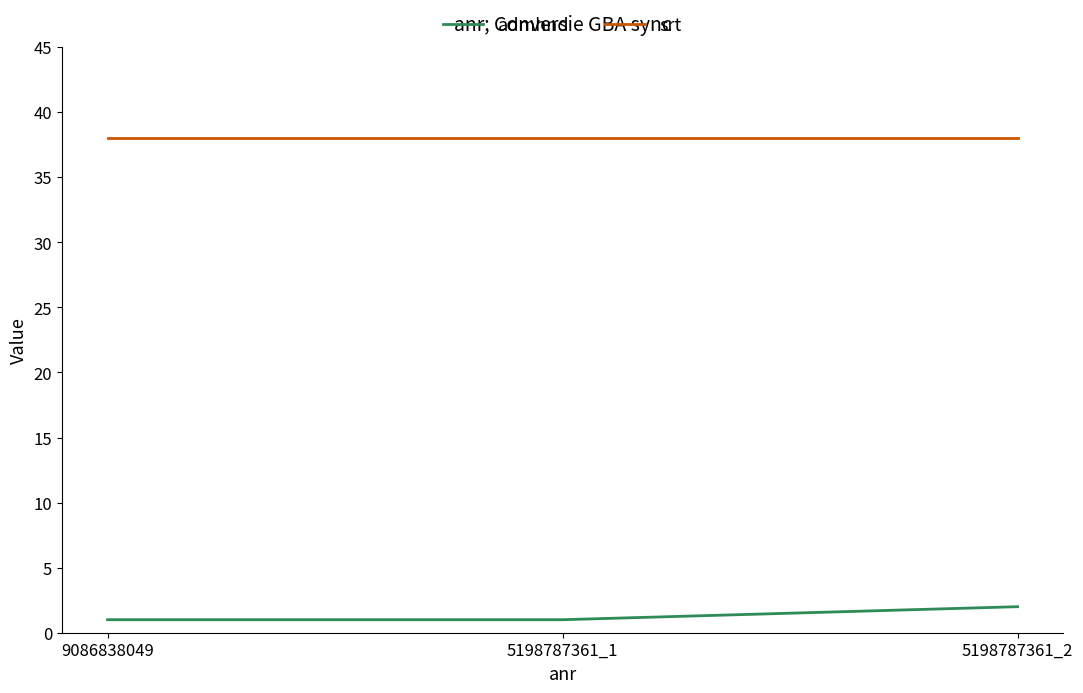

What is the minimum value for srt?

38